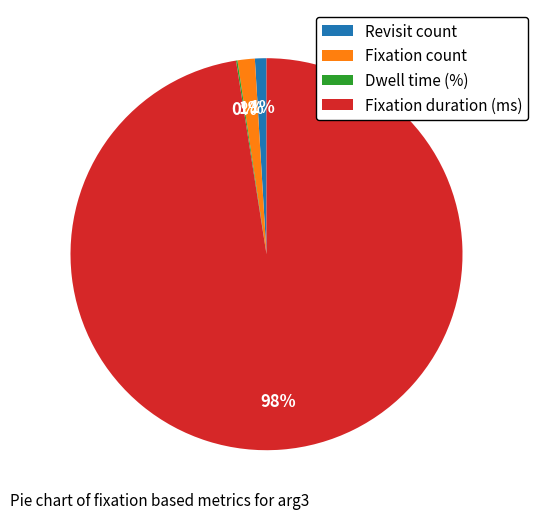

To the nearest percent, what is the difference between the Revisit count and Fixation duration (ms) slice percentages?

97%